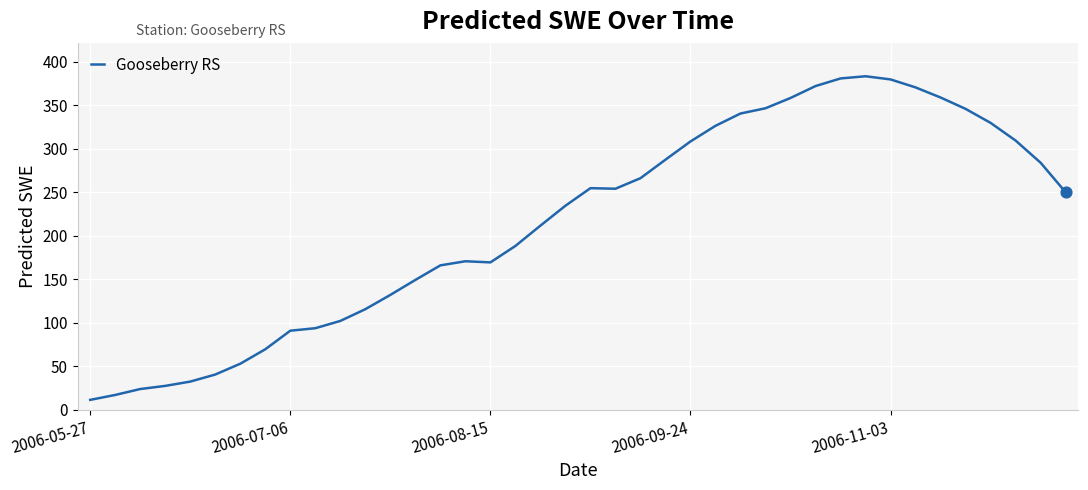

What is the difference between the maximum and minimum values?

372.0